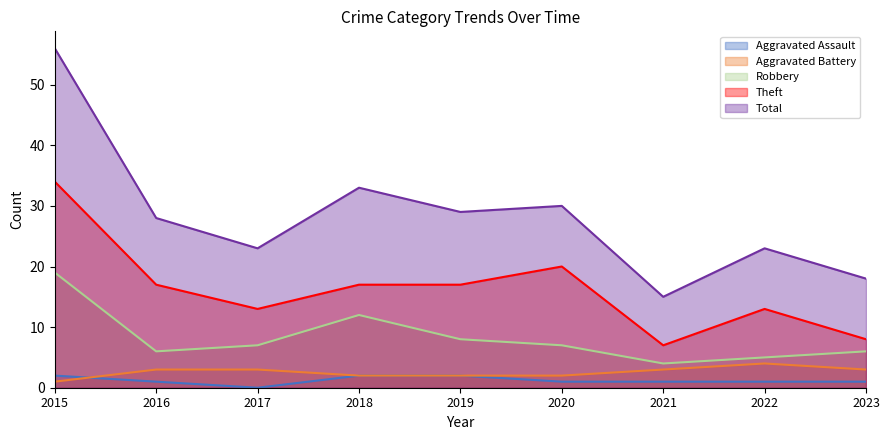

The Total series shows 33 at 2018. True or false?

True